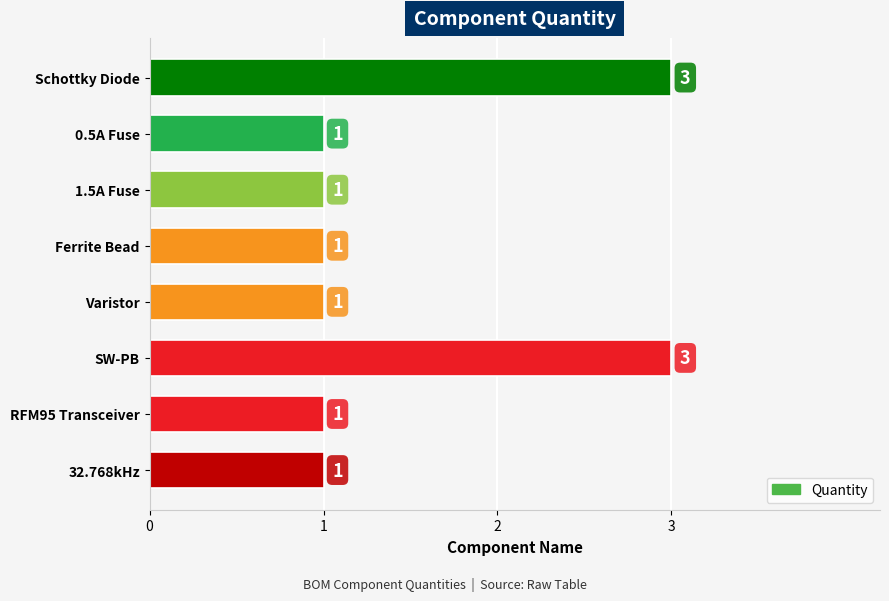

What is the ratio of the value at 0.5A Fuse to the value at Ferrite Bead?

1.0